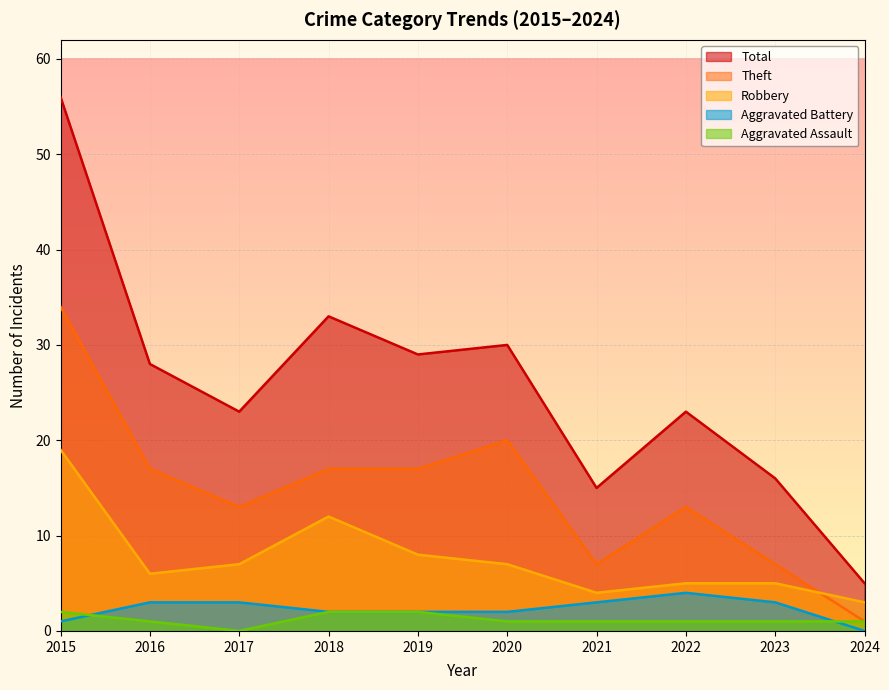

What is the difference between the maximum and minimum values in the Total series?

51